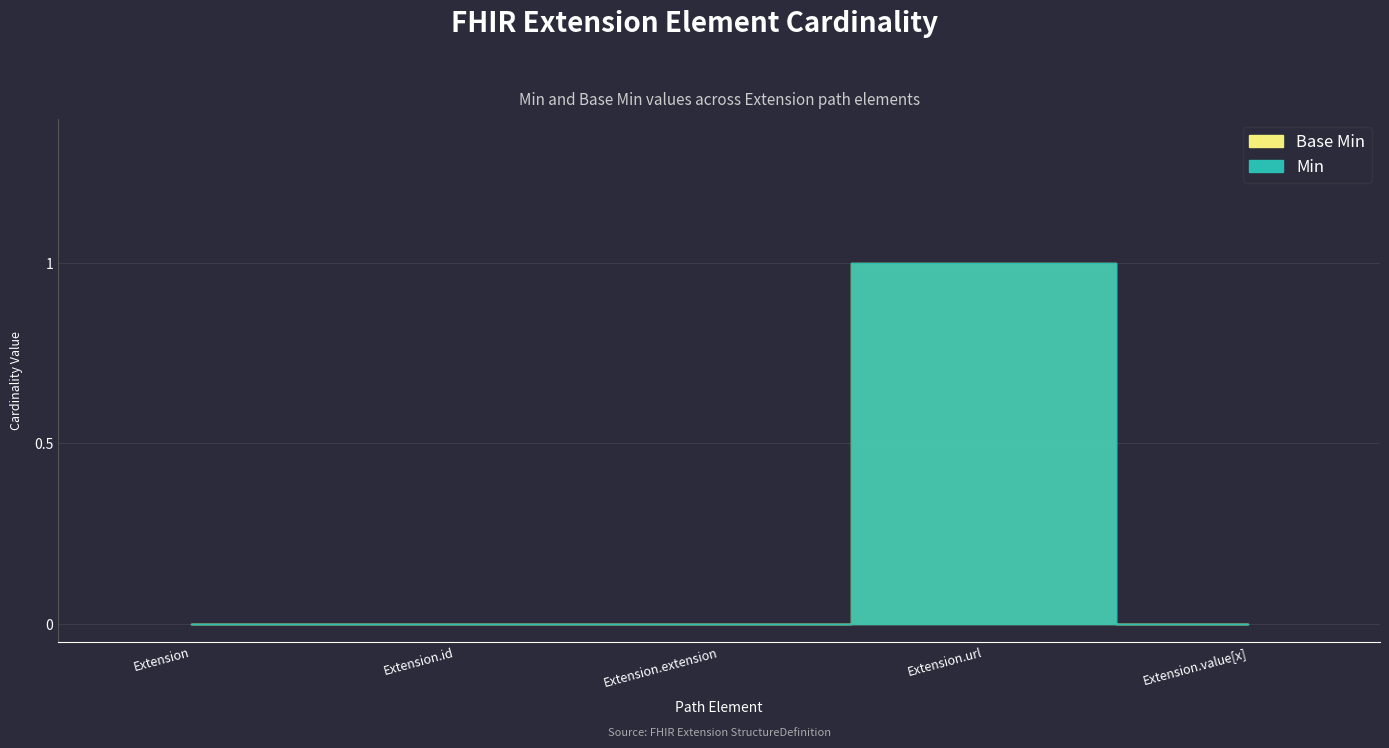

What is the difference between the maximum and second lowest values in the Base Min series?

1